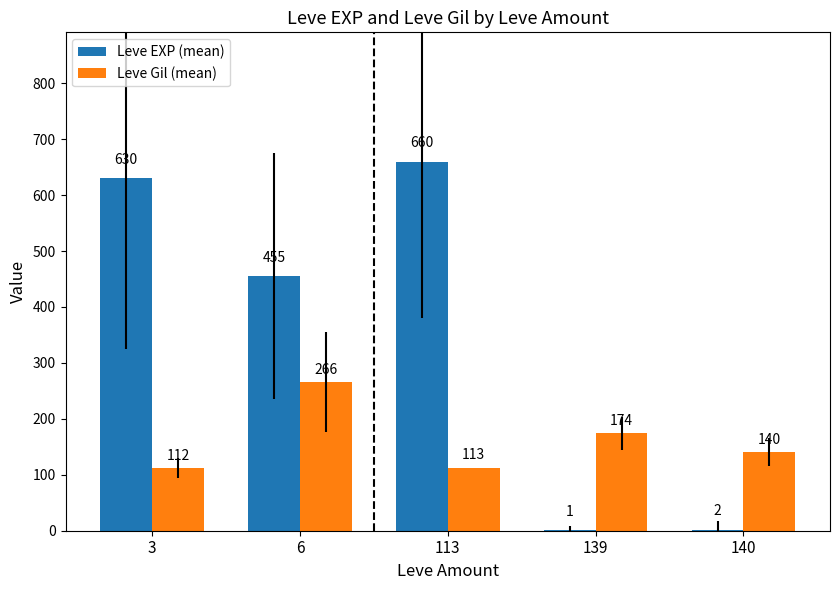

Between 6 and 139, which series saw the biggest shift?

Leve EXP (mean)